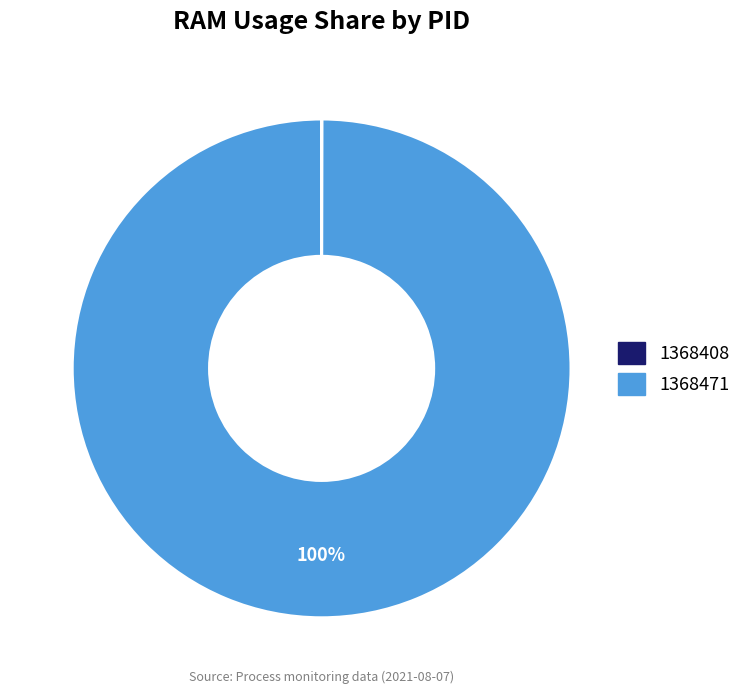

Is 1368471 the majority of the pie?

Yes